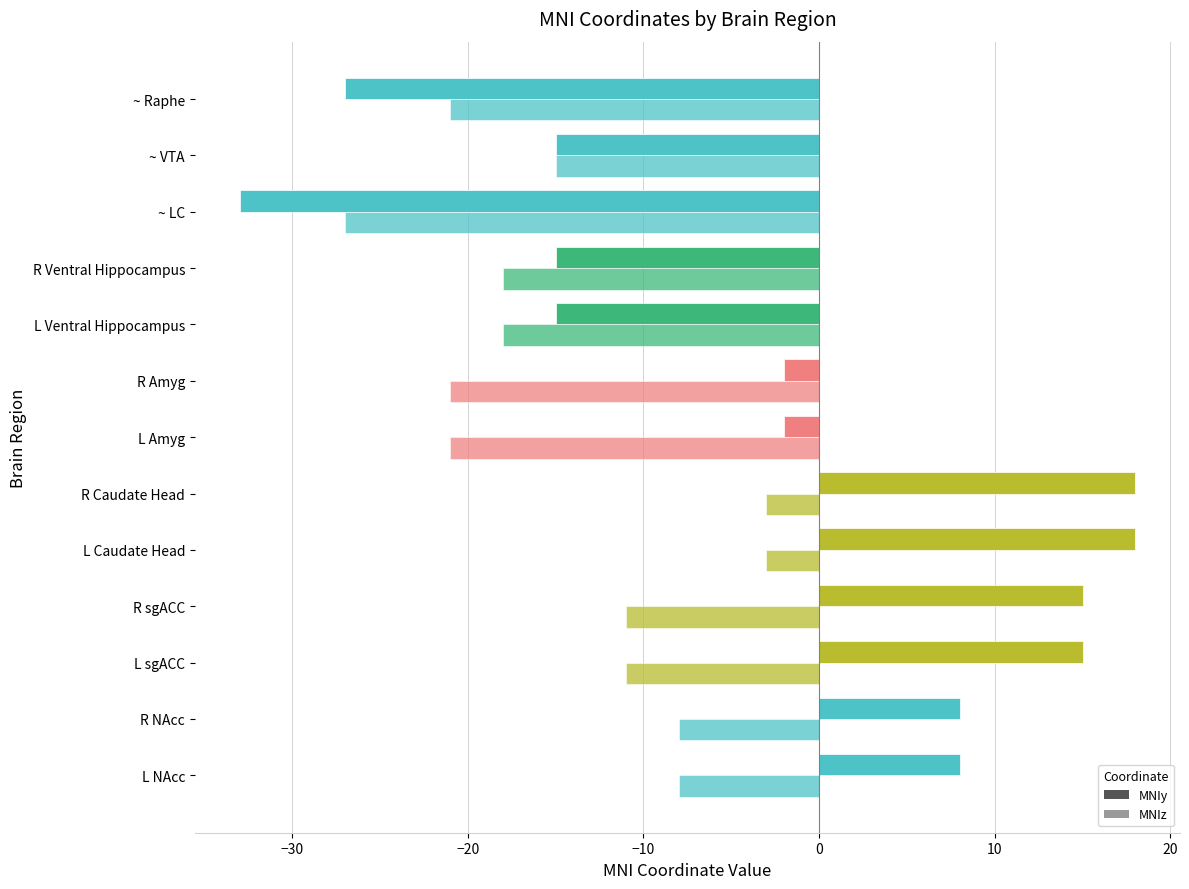

What is the difference between the second highest and second lowest values in the MNIz series?

18